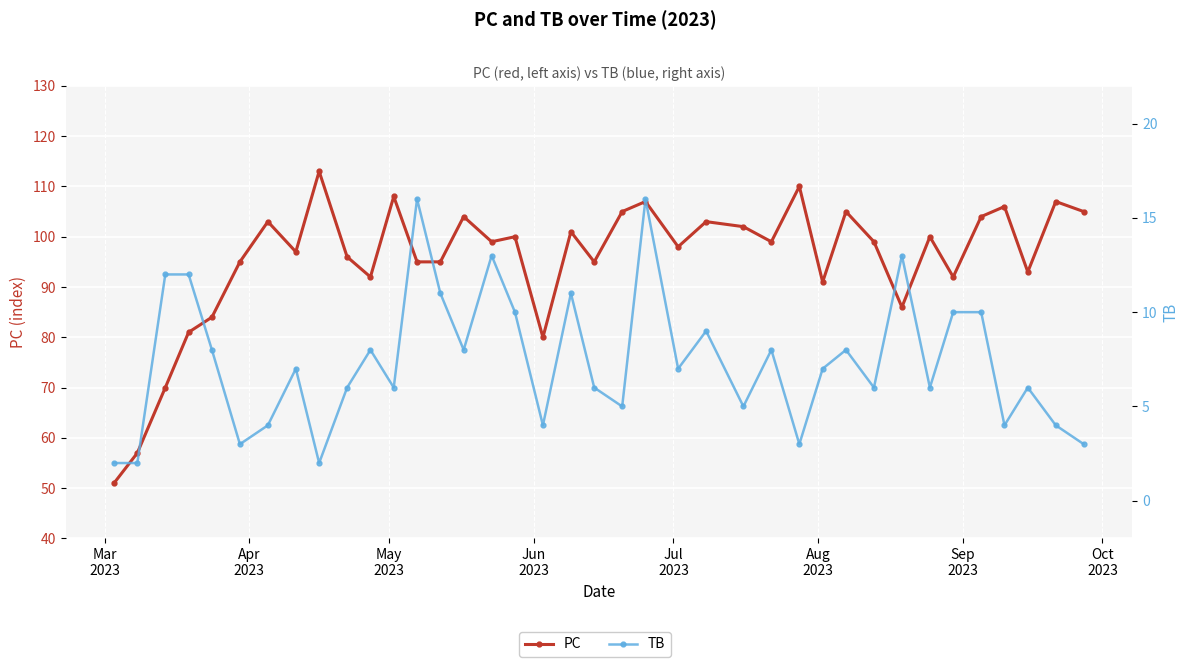

At how many categories does at least one series exceed 34?

38